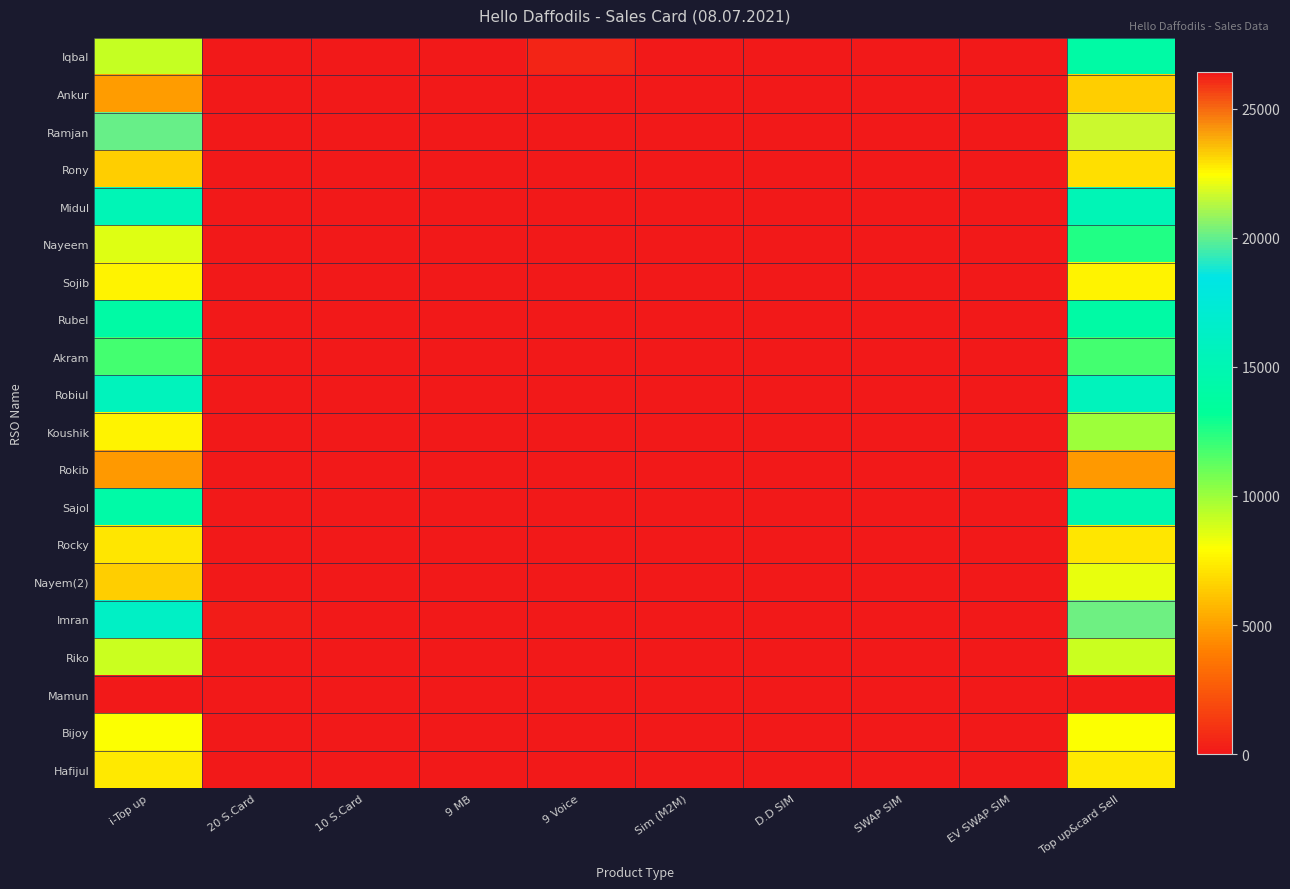

Reading right to left, transcribe all the data shown in this chart.

Iqbal: Top up&card Sell=14131	EV SWAP SIM=0	SWAP SIM=0	D.D SIM=2	Sim (M2M)=2	9 Voice=490	9 MB=0	10 S.Card=20	20 S.Card=20	i-Top up=9121
Ankur: Top up&card Sell=6455	EV SWAP SIM=0	SWAP SIM=0	D.D SIM=0	Sim (M2M)=0	9 Voice=50	9 MB=0	10 S.Card=50	20 S.Card=30	i-Top up=4905
Ramjan: Top up&card Sell=21642	EV SWAP SIM=0	SWAP SIM=2	D.D SIM=0	Sim (M2M)=0	9 Voice=60	9 MB=0	10 S.Card=40	20 S.Card=30	i-Top up=20102
Rony: Top up&card Sell=6949	EV SWAP SIM=2	SWAP SIM=0	D.D SIM=0	Sim (M2M)=0	9 Voice=0	9 MB=0	10 S.Card=50	20 S.Card=0	i-Top up=6449
Midul: Top up&card Sell=15255	EV SWAP SIM=0	SWAP SIM=0	D.D SIM=0	Sim (M2M)=0	9 Voice=0	9 MB=0	10 S.Card=0	20 S.Card=0	i-Top up=15255
Nayeem: Top up&card Sell=12501	EV SWAP SIM=0	SWAP SIM=0	D.D SIM=0	Sim (M2M)=0	9 Voice=100	9 MB=0	10 S.Card=100	20 S.Card=100	i-Top up=8601
Sojib: Top up&card Sell=7591	EV SWAP SIM=0	SWAP SIM=0	D.D SIM=0	Sim (M2M)=0	9 Voice=0	9 MB=0	10 S.Card=0	20 S.Card=0	i-Top up=7591
Rubel: Top up&card Sell=14090	EV SWAP SIM=0	SWAP SIM=0	D.D SIM=0	Sim (M2M)=0	9 Voice=0	9 MB=0	10 S.Card=0	20 S.Card=0	i-Top up=14090
Akram: Top up&card Sell=11846	EV SWAP SIM=0	SWAP SIM=0	D.D SIM=0	Sim (M2M)=0	9 Voice=0	9 MB=0	10 S.Card=0	20 S.Card=0	i-Top up=11846
Robiul: Top up&card Sell=15626	EV SWAP SIM=0	SWAP SIM=0	D.D SIM=0	Sim (M2M)=0	9 Voice=0	9 MB=0	10 S.Card=0	20 S.Card=0	i-Top up=15626
Koushik: Top up&card Sell=9994	EV SWAP SIM=0	SWAP SIM=5	D.D SIM=0	Sim (M2M)=10	9 Voice=100	9 MB=0	10 S.Card=50	20 S.Card=50	i-Top up=7594
Rokib: Top up&card Sell=4800	EV SWAP SIM=0	SWAP SIM=0	D.D SIM=0	Sim (M2M)=5	9 Voice=0	9 MB=0	10 S.Card=0	20 S.Card=0	i-Top up=4800
Sajol: Top up&card Sell=14682	EV SWAP SIM=0	SWAP SIM=0	D.D SIM=0	Sim (M2M)=5	9 Voice=50	9 MB=0	10 S.Card=0	20 S.Card=0	i-Top up=14232
Rocky: Top up&card Sell=7168	EV SWAP SIM=0	SWAP SIM=0	D.D SIM=0	Sim (M2M)=0	9 Voice=0	9 MB=0	10 S.Card=0	20 S.Card=0	i-Top up=7168
Nayem(2): Top up&card Sell=8428	EV SWAP SIM=0	SWAP SIM=0	D.D SIM=0	Sim (M2M)=8	9 Voice=0	9 MB=0	10 S.Card=100	20 S.Card=50	i-Top up=6428
Imran: Top up&card Sell=20218	EV SWAP SIM=0	SWAP SIM=0	D.D SIM=0	Sim (M2M)=5	9 Voice=0	9 MB=0	10 S.Card=0	20 S.Card=200	i-Top up=16218
Riko: Top up&card Sell=9016	EV SWAP SIM=0	SWAP SIM=0	D.D SIM=0	Sim (M2M)=0	9 Voice=0	9 MB=0	10 S.Card=0	20 S.Card=0	i-Top up=9016
Mamun: Top up&card Sell=26419	EV SWAP SIM=0	SWAP SIM=0	D.D SIM=0	Sim (M2M)=0	9 Voice=0	9 MB=0	10 S.Card=0	20 S.Card=0	i-Top up=26419
Bijoy: Top up&card Sell=8021	EV SWAP SIM=0	SWAP SIM=0	D.D SIM=0	Sim (M2M)=10	9 Voice=0	9 MB=0	10 S.Card=0	20 S.Card=0	i-Top up=8021
Hafijul: Top up&card Sell=7300	EV SWAP SIM=0	SWAP SIM=0	D.D SIM=0	Sim (M2M)=0	9 Voice=0	9 MB=0	10 S.Card=0	20 S.Card=0	i-Top up=7300